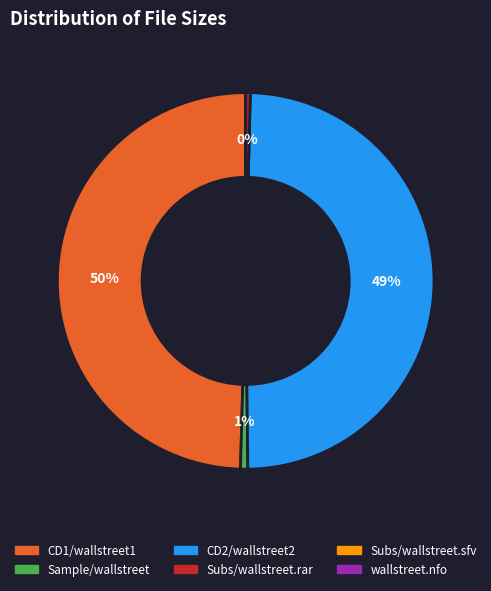

To the nearest percent, what is the difference between the largest and smallest slice percentages?

50%